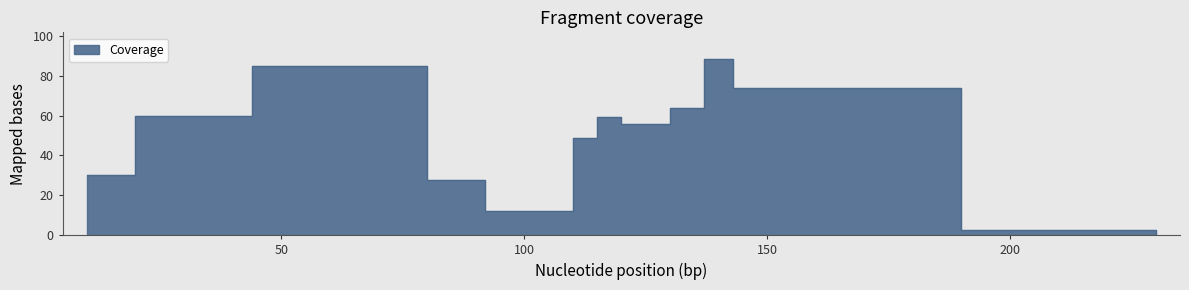

What is the value of the 10th point from the left?

88.5